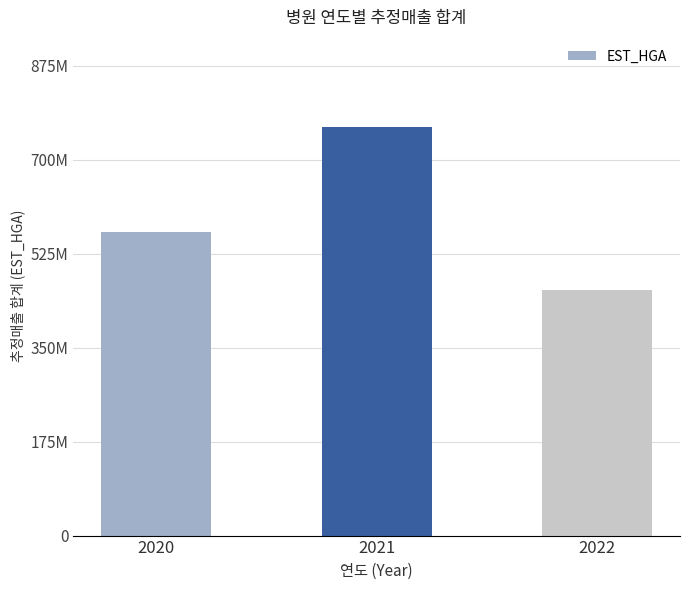

At which category does the chart reach its minimum across all series?

2022